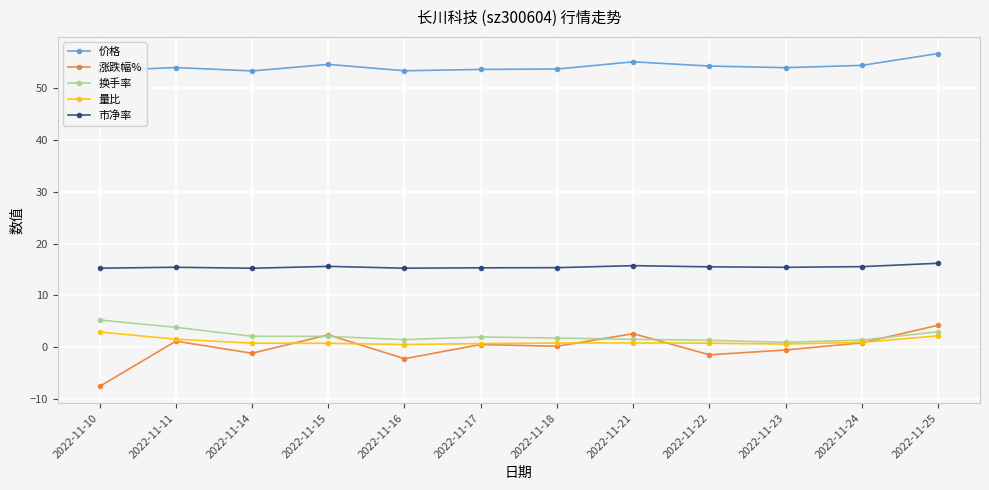

True or false: 涨跌幅% has more than 0 interior local peaks.

True